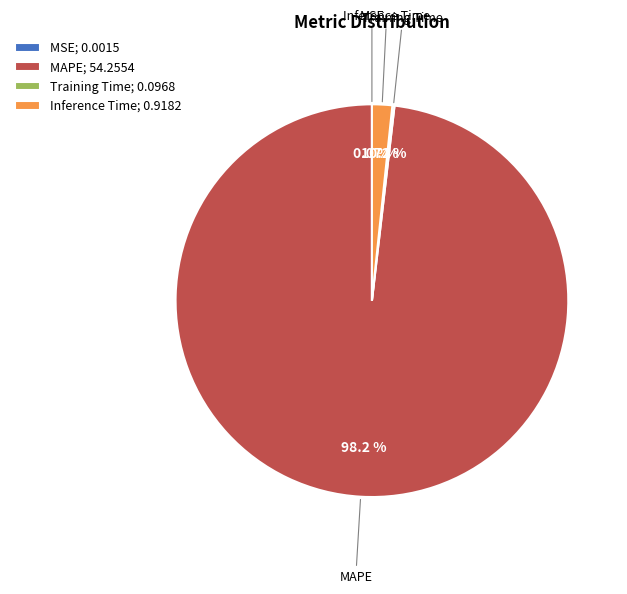

To the nearest percent, what is the difference between the MAPE and Inference Time slice percentages?

96%